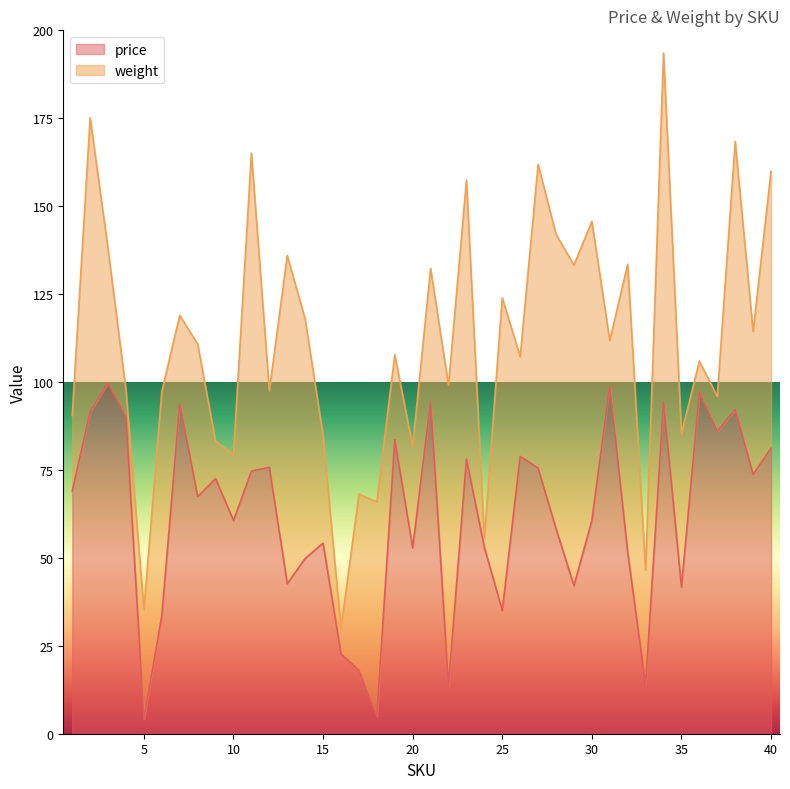

List the labels in order of value, largest first.

3, 31, 36, 21, 34, 7, 38, 2, 4, 37, 19, 40, 26, 23, 12, 27, 11, 39, 9, 1, 8, 10, 30, 28, 15, 24, 20, 32, 14, 13, 29, 35, 25, 6, 16, 17, 33, 22, 18, 5